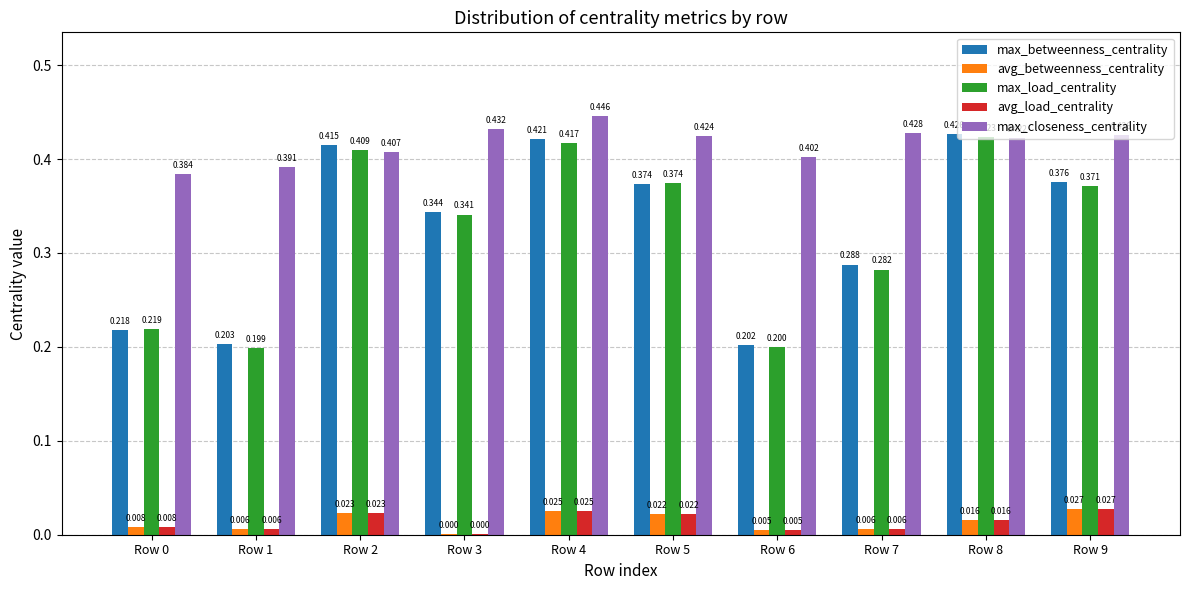

Which label corresponds to the largest value in the chart?

Row 4